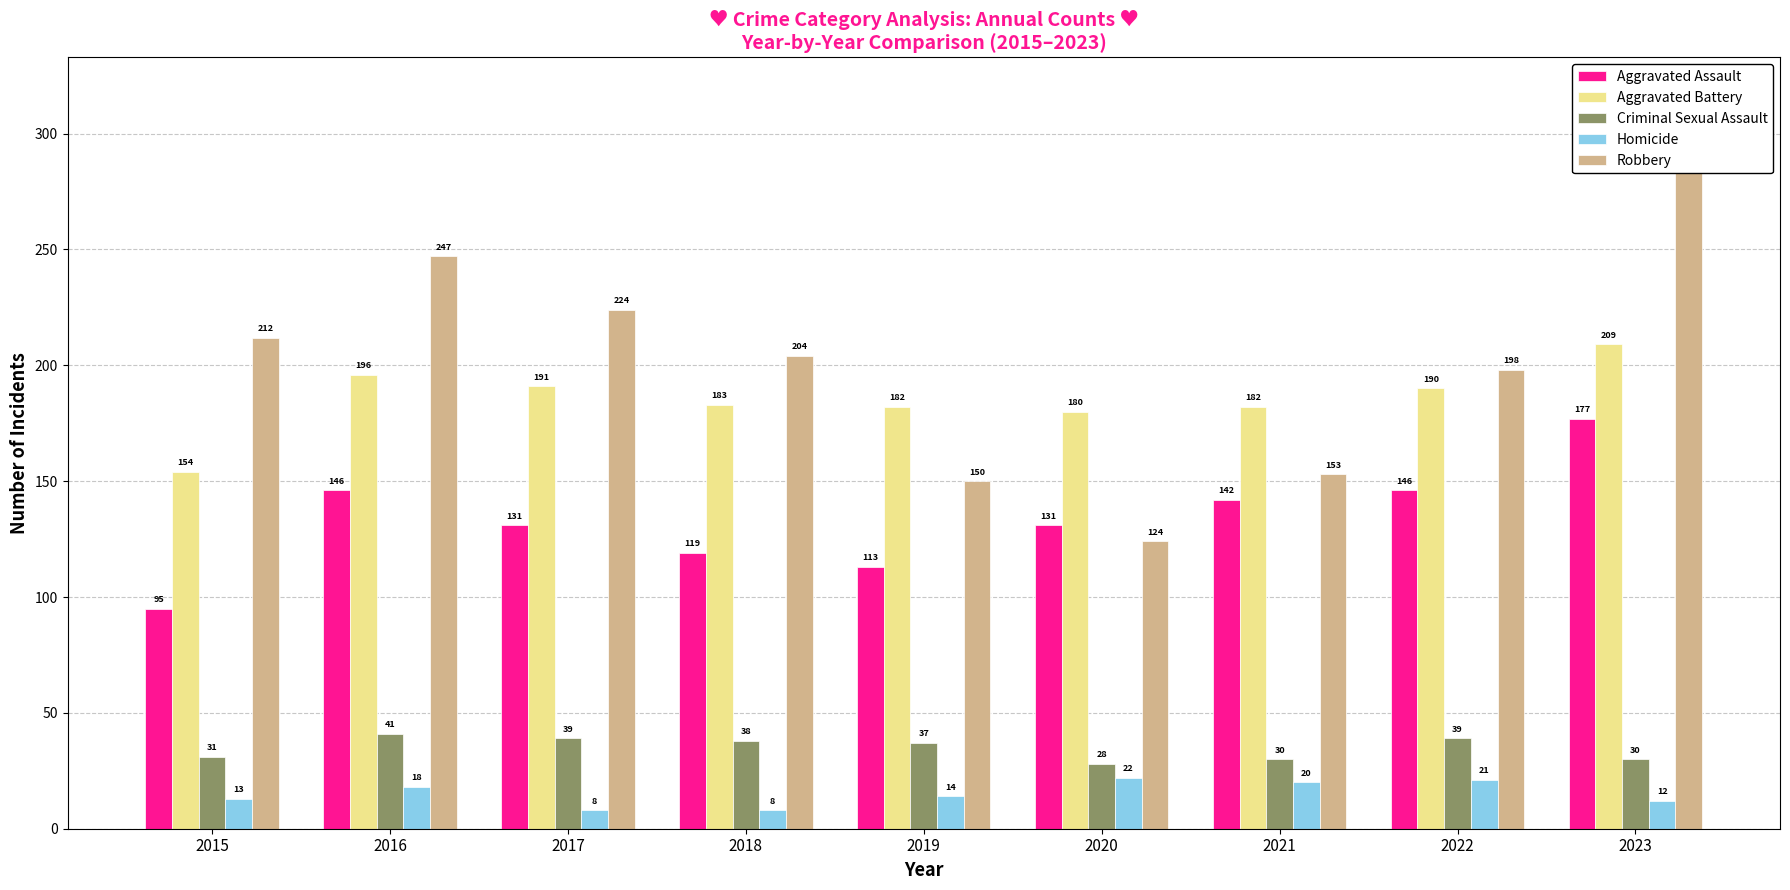

What is the spread (max minus min) of values at 2018?

196